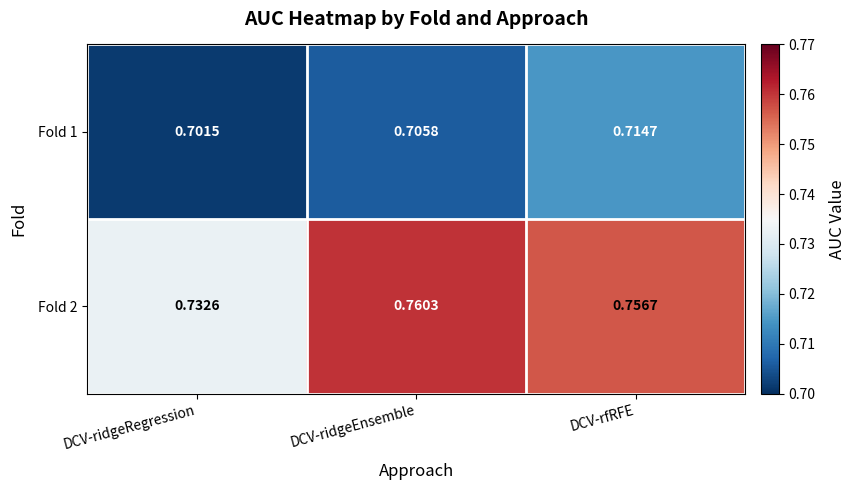

Is the value of Fold 2 at DCV-ridgeEnsemble greater than the value of Fold 1 at DCV-ridgeEnsemble?

Yes